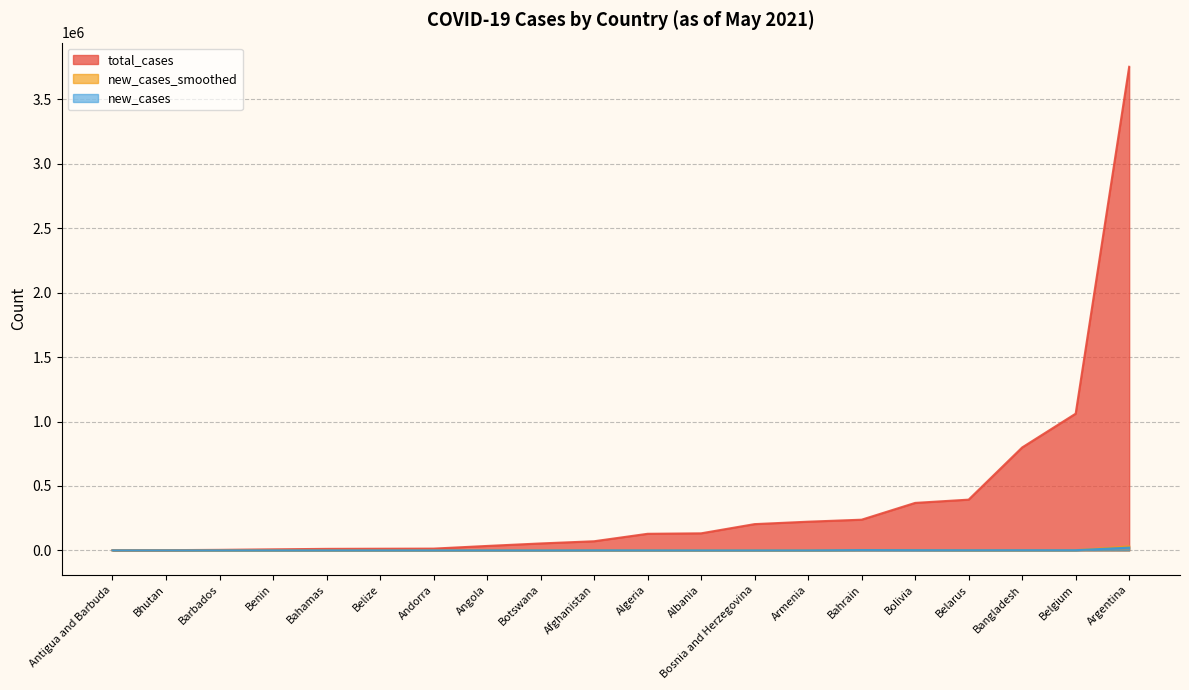

Count the number of data series in this chart.

3